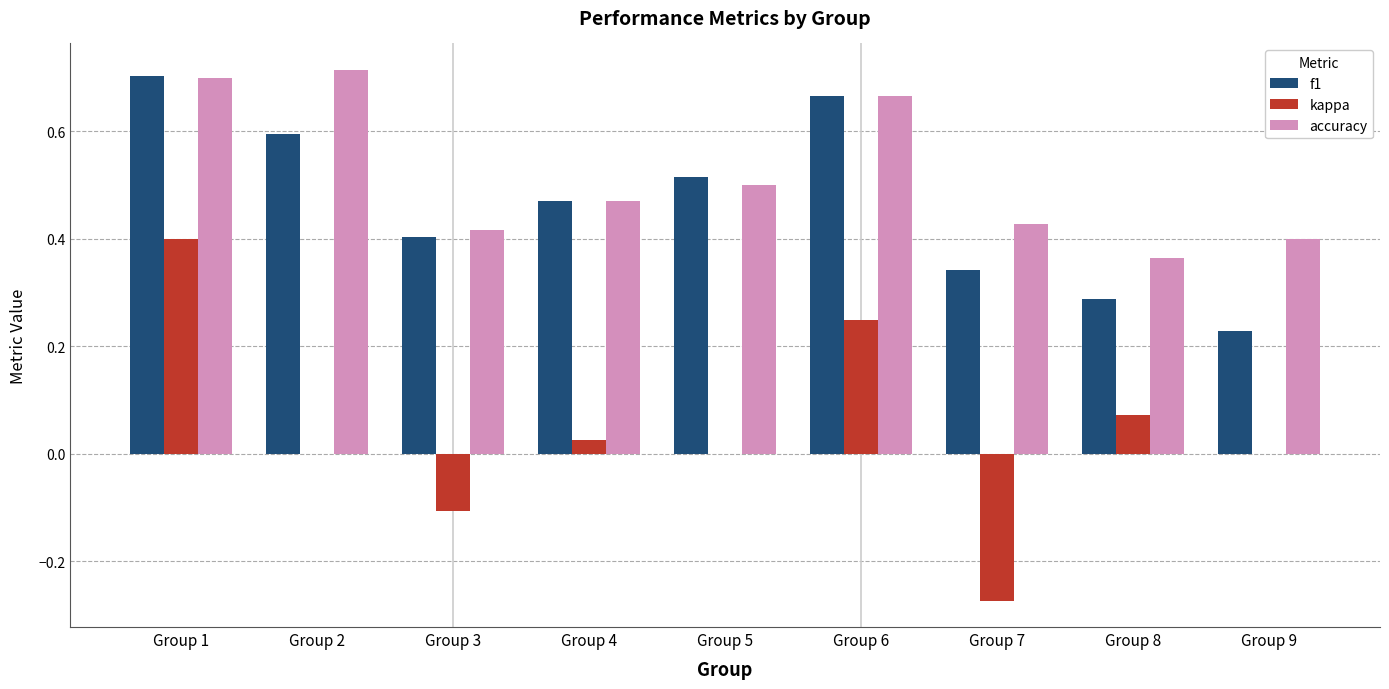

At which label does f1 reach its peak?

Group 1